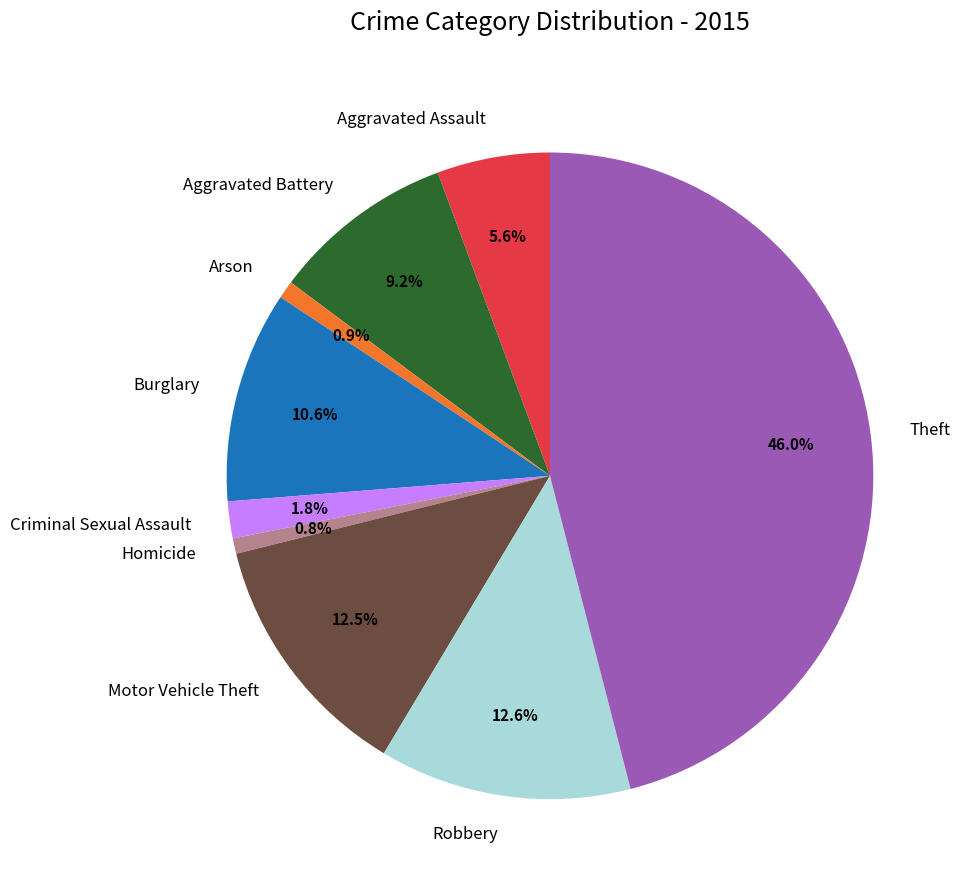

Combined, what portion of the pie is Criminal Sexual Assault and Burglary?

12.4%